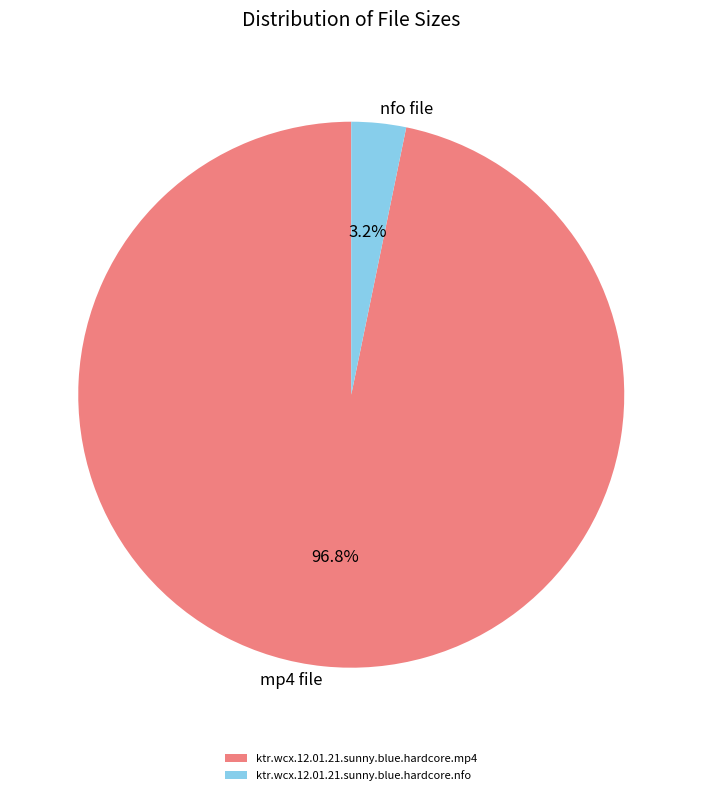

Is there any slice that represents more than half of the pie?

Yes